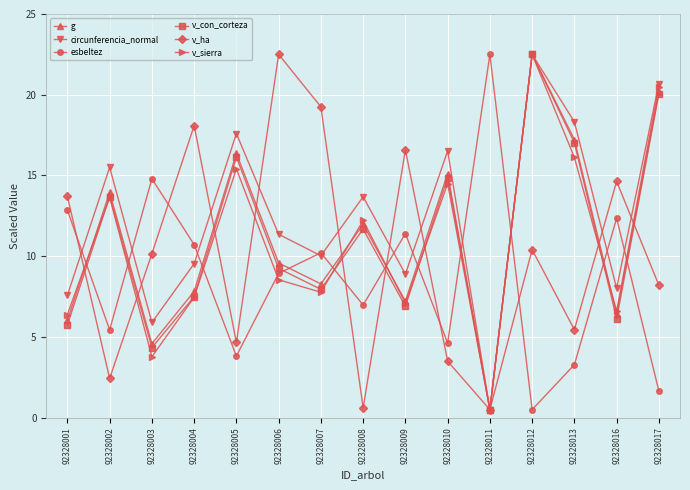

What is the minimum value shown in the chart?

0.5